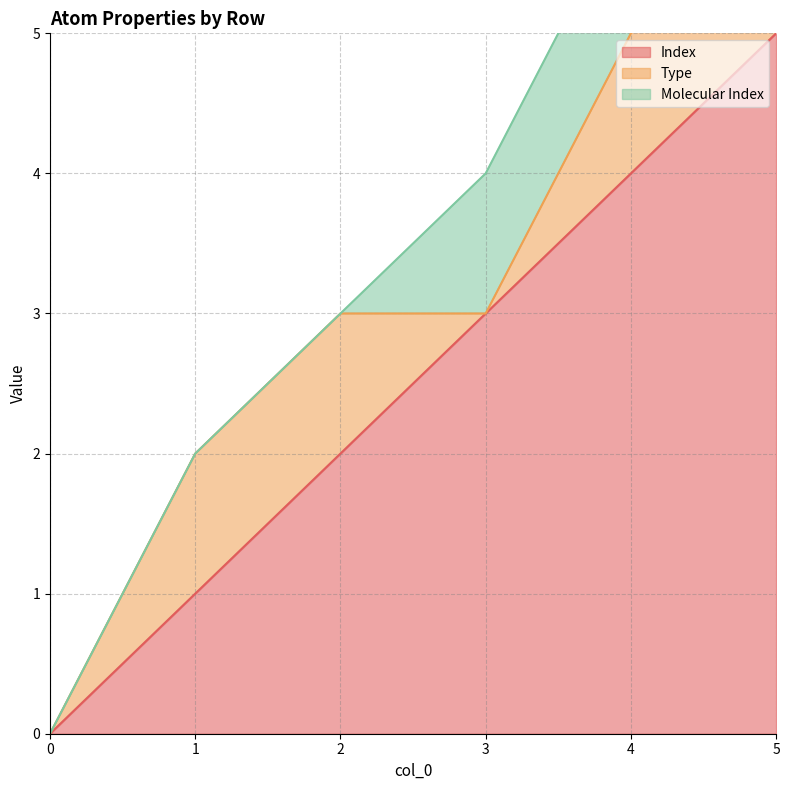

What is the difference between the maximum and minimum values in the Type series?

1